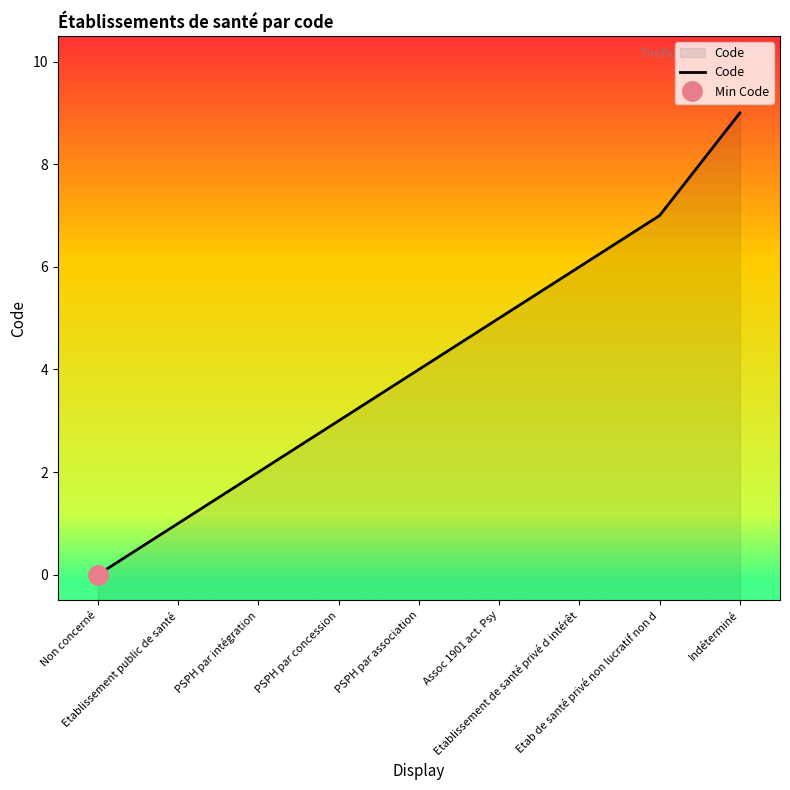

What is the average value?

4